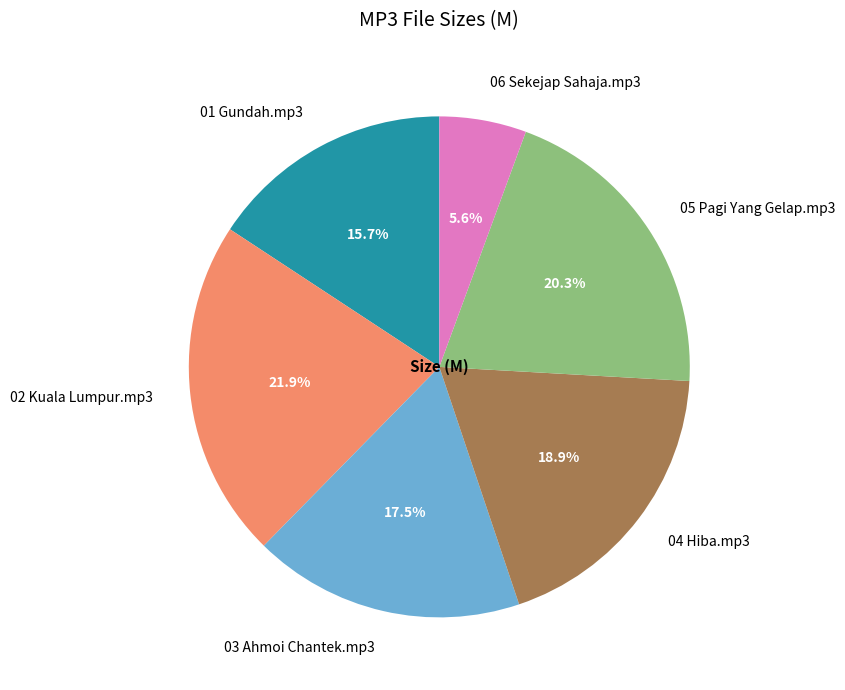

What percentage is the 06 Sekejap Sahaja.mp3 slice, to the nearest percent?

6%